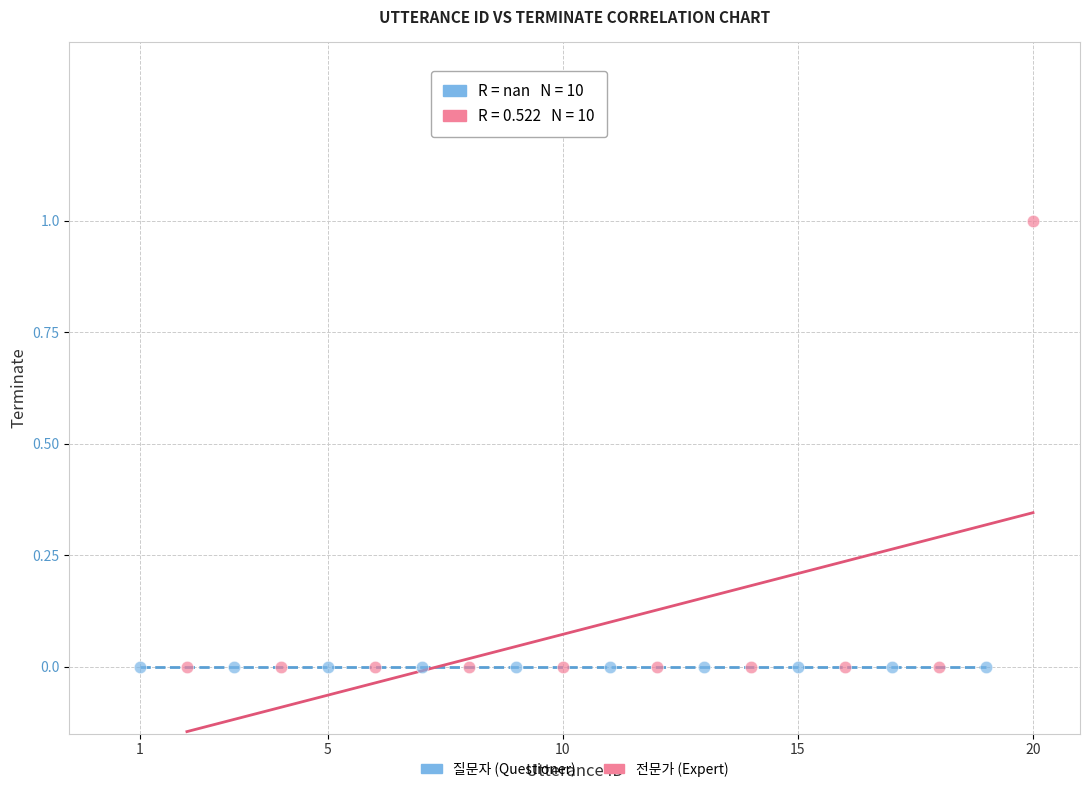

Which series reaches the maximum Y coordinate?

전문가 (Expert)